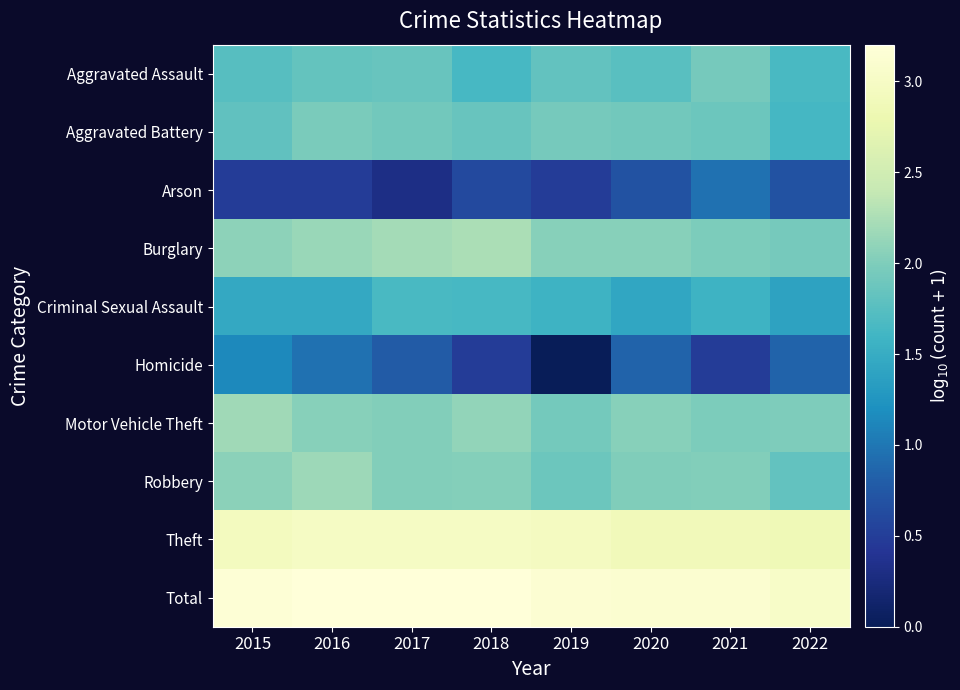

Reading right to left, extract all data points from this chart.

Aggravated Assault: 2022=1.7	2021=1.9	2020=1.8	2019=1.8	2018=1.6	2017=1.9	2016=1.8	2015=1.7
Aggravated Battery: 2022=1.6	2021=1.9	2020=1.9	2019=1.9	2018=1.9	2017=1.9	2016=2.0	2015=1.8
Arson: 2022=0.7	2021=1.0	2020=0.7	2019=0.5	2018=0.6	2017=0.3	2016=0.5	2015=0.5
Burglary: 2022=1.9	2021=2.0	2020=2.0	2019=2.0	2018=2.2	2017=2.2	2016=2.1	2015=2.1
Criminal Sexual Assault: 2022=1.4	2021=1.6	2020=1.4	2019=1.6	2018=1.6	2017=1.7	2016=1.5	2015=1.5
Homicide: 2022=0.8	2021=0.5	2020=0.8	2019=0.0	2018=0.5	2017=0.8	2016=1.0	2015=1.1
Motor Vehicle Theft: 2022=2.0	2021=2.0	2020=2.0	2019=1.9	2018=2.1	2017=2.0	2016=2.0	2015=2.2
Robbery: 2022=1.8	2021=2.0	2020=2.0	2019=1.9	2018=2.0	2017=2.0	2016=2.2	2015=2.1
Theft: 2022=2.9	2021=2.9	2020=2.9	2019=3.0	2018=3.0	2017=3.0	2016=3.0	2015=2.9
Total: 2022=3.0	2021=3.1	2020=3.1	2019=3.1	2018=3.2	2017=3.2	2016=3.2	2015=3.2